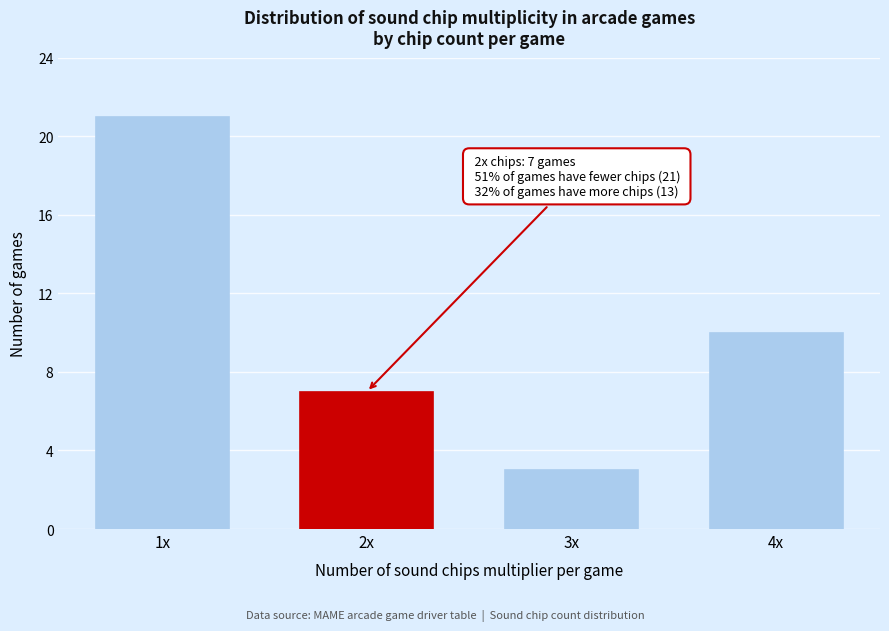

Reading left to right, transcribe all the data shown in this chart.

1x=21	2x=7	3x=3	4x=10